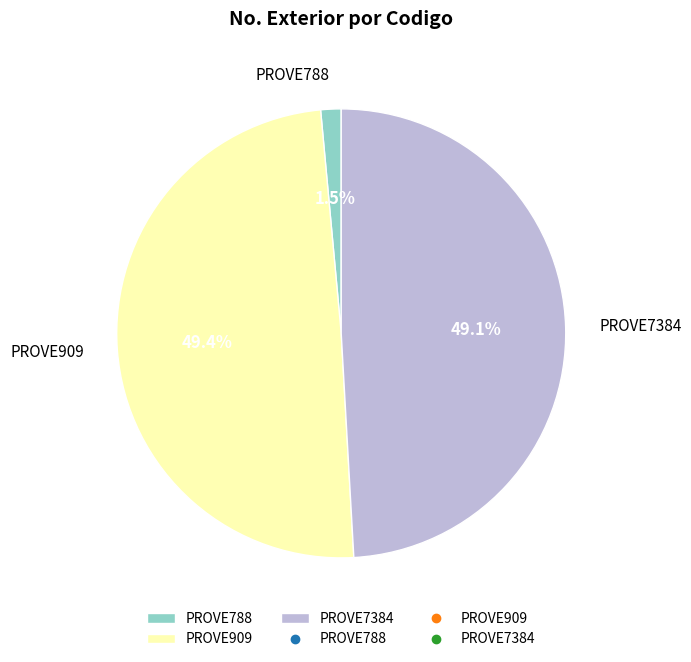

To the nearest percent, what is the difference between the largest and smallest slice percentages?

48%